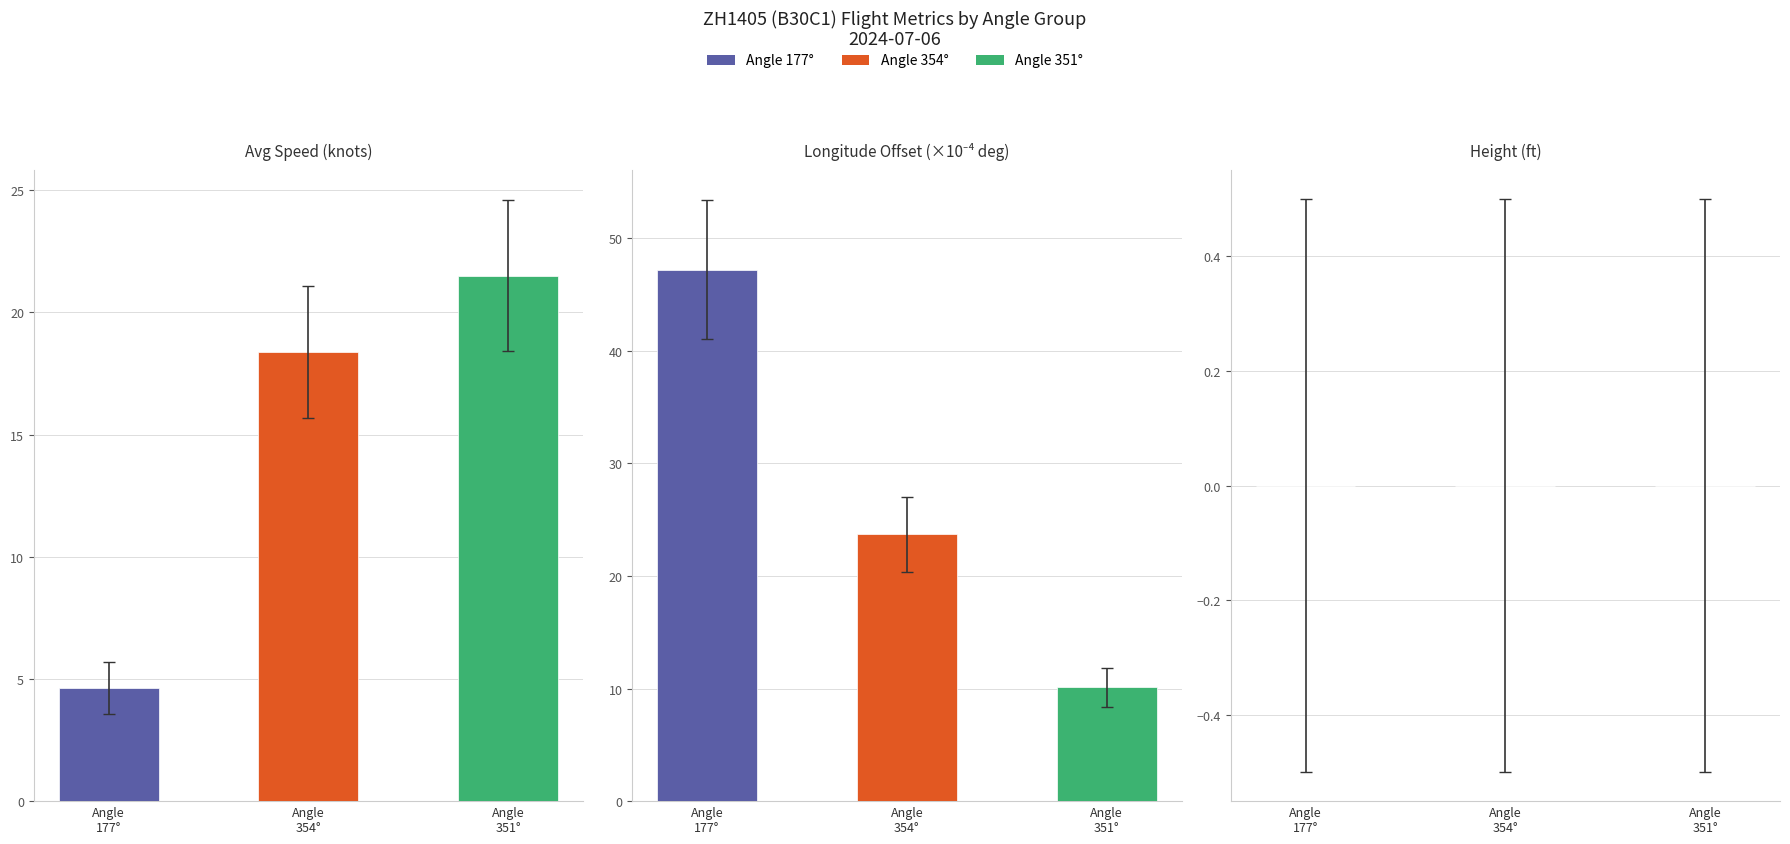

List the series in order of their overall mean, highest first.

Longitude Offset (×10⁻⁴ deg), Avg Speed (knots), Height (ft)